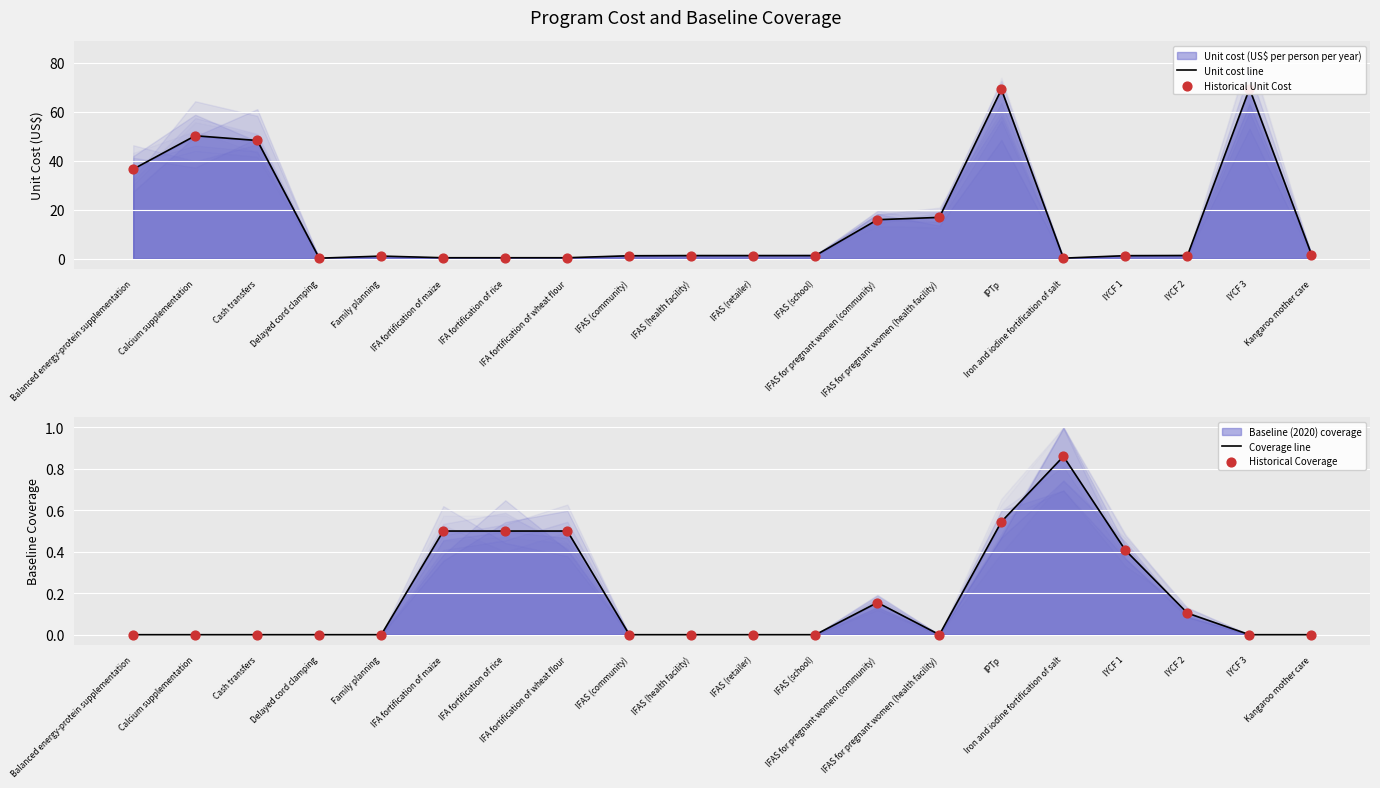

What is the total value across all series at IFA fortification of rice?

1.8